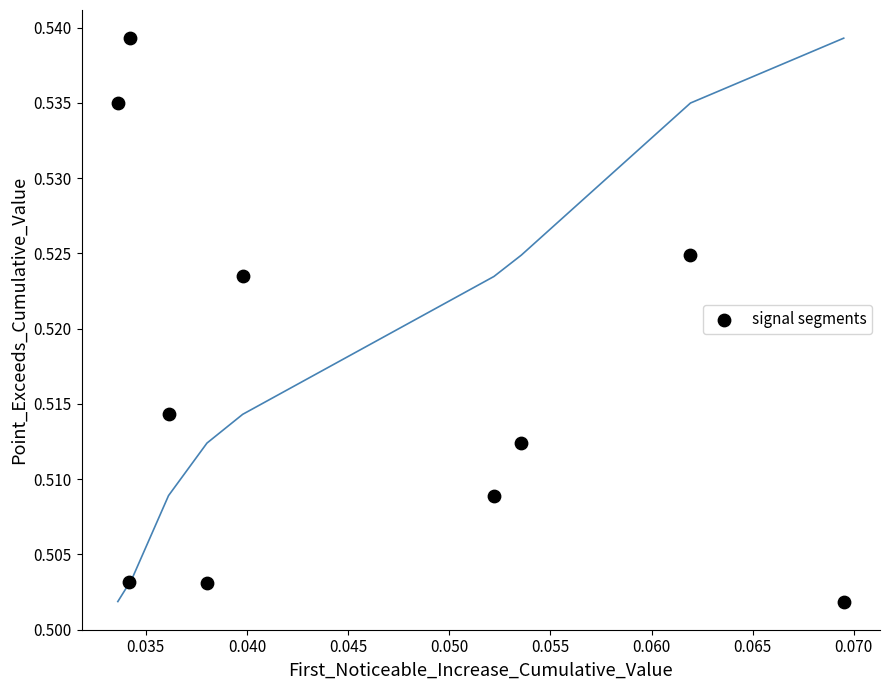

Count the number of points in this scatter plot.

10